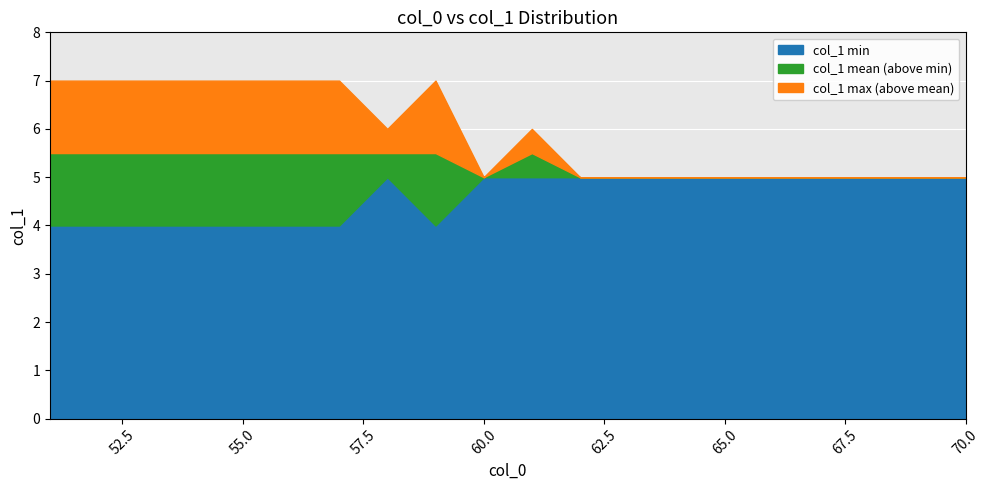

Where is col_1 max nearest to the value 7?

51